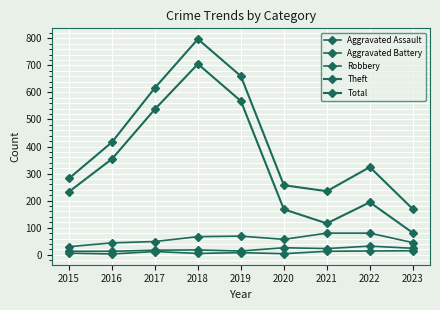

What is the maximum value for Aggravated Battery?

32